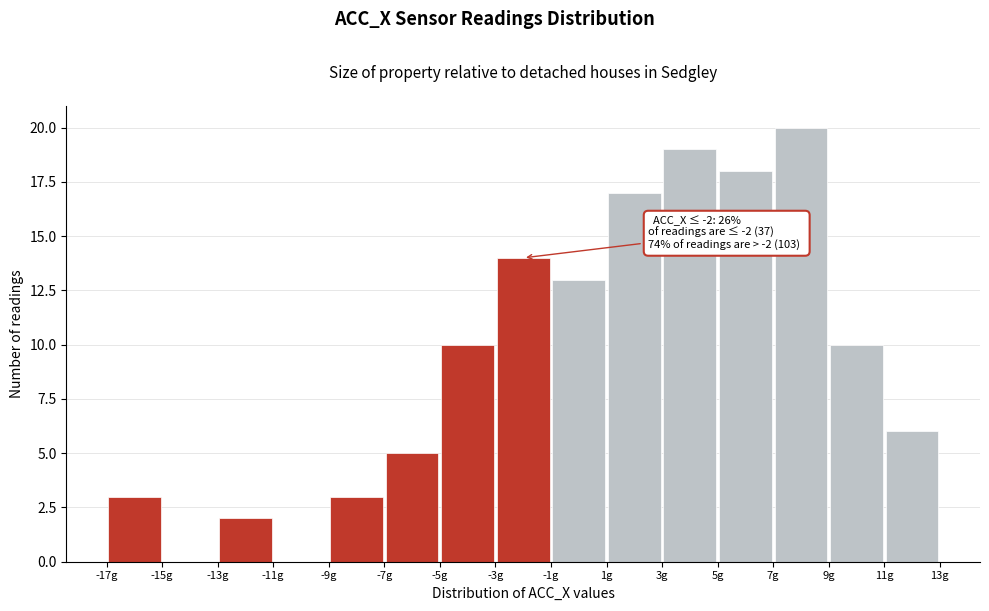

Which range on the x-axis has the tallest bar?

7 to 9